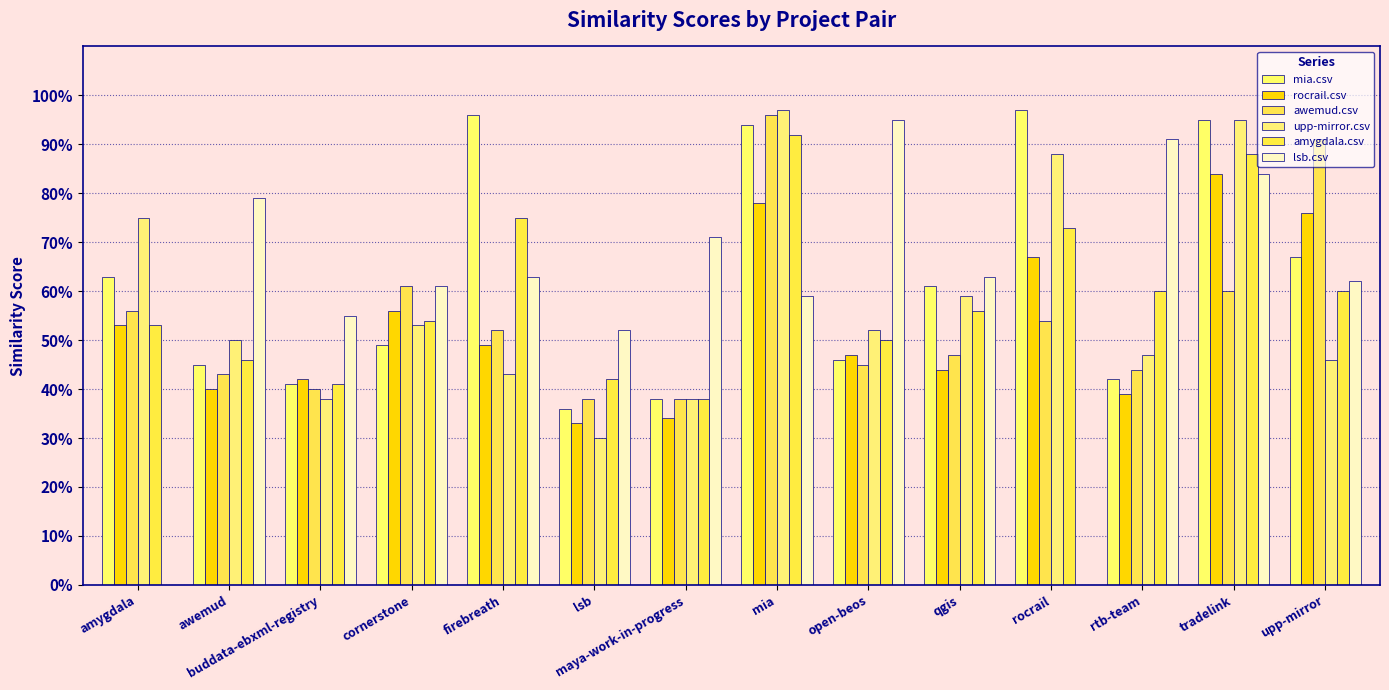

What are all the series names shown in the legend?

mia.csv, rocrail.csv, awemud.csv, upp-mirror.csv, amygdala.csv, lsb.csv